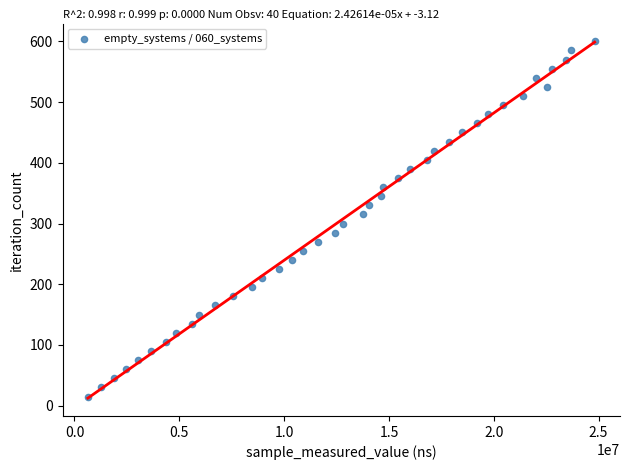

What is the range of Y values (max minus min)?

585